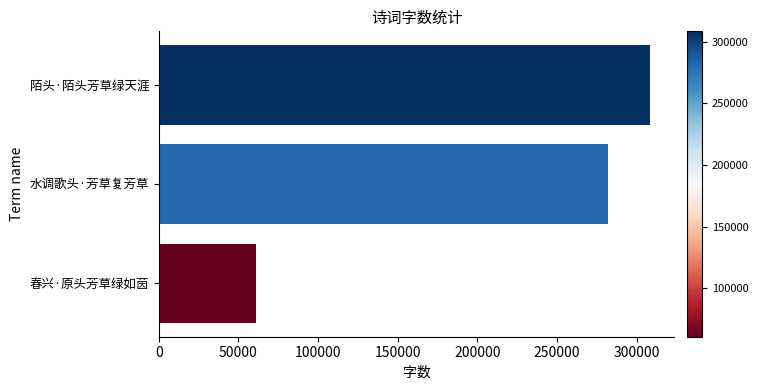

What is the difference between the maximum and minimum values?

247377